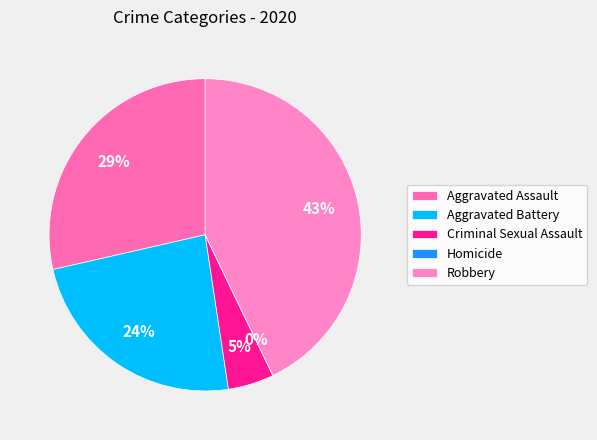

To the nearest percent, what is the difference between the largest and smallest slice percentages?

43%